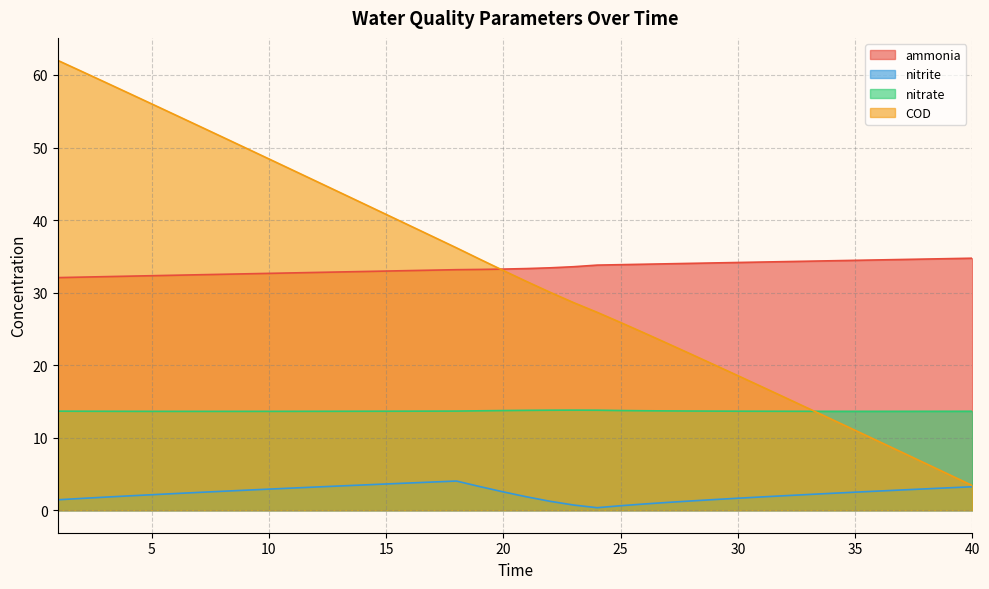

Is the value of nitrate at 1 greater than the value of ammonia at 35?

No